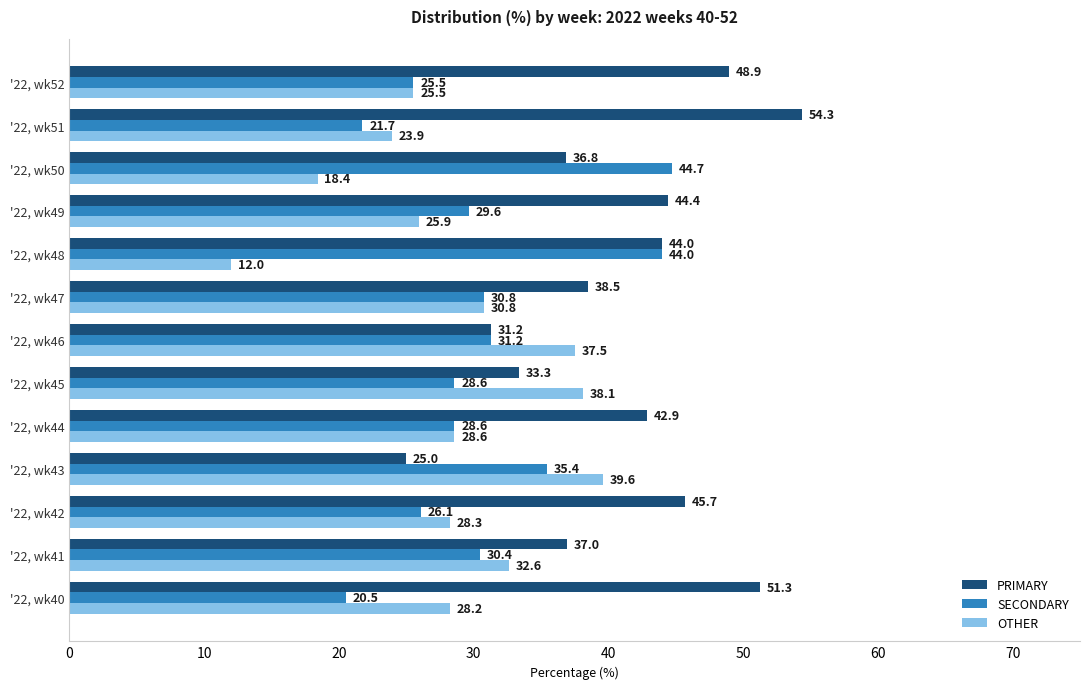

What is the average value of the SECONDARY series?

30.6